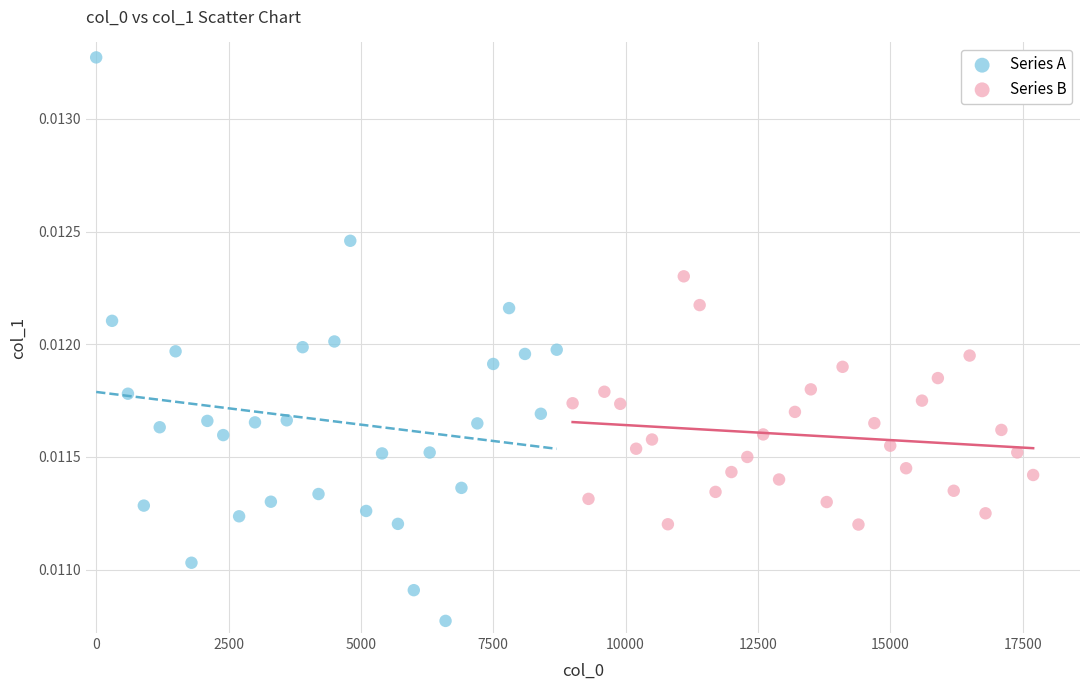

Which series contains the lowest Y value?

Series A